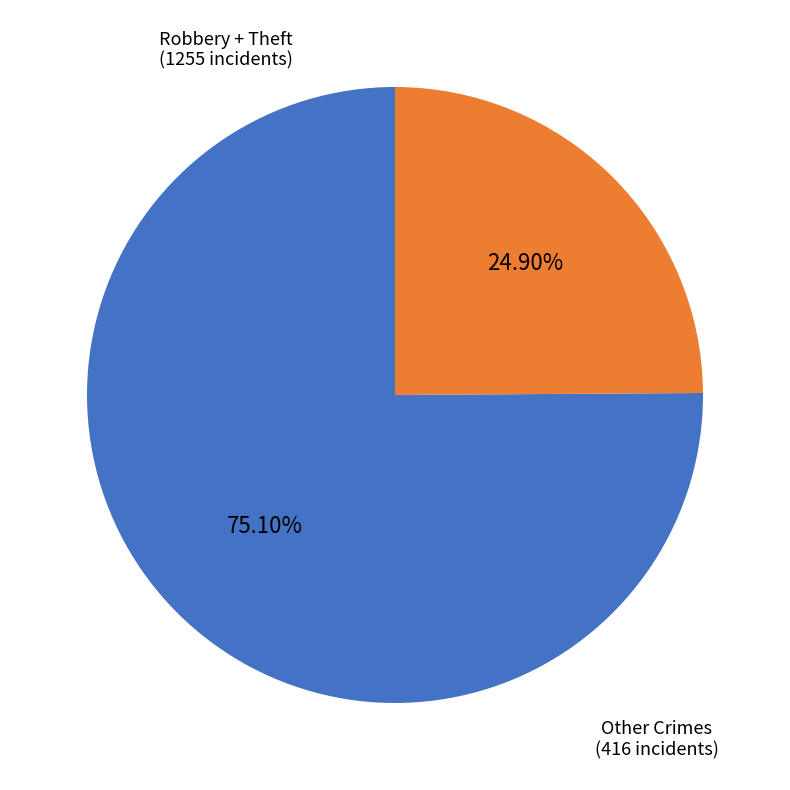

To the nearest percent, what is the average slice percentage?

50%